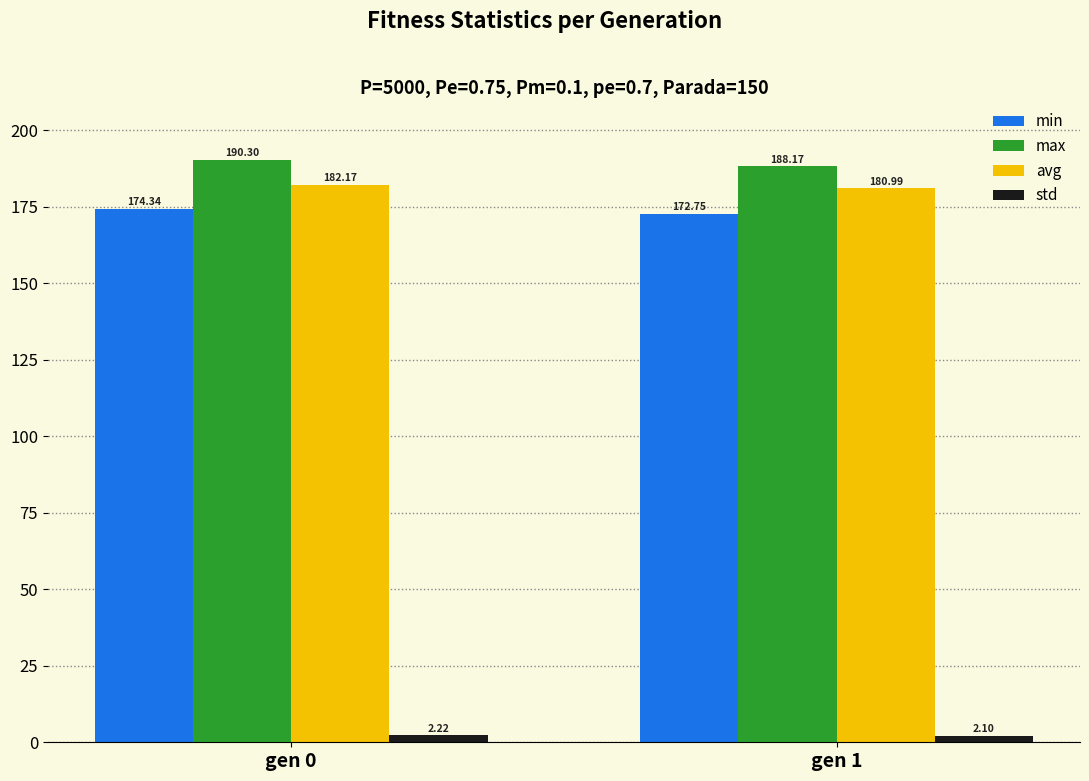

What is the difference between the maximum and minimum values in the max series?

2.1